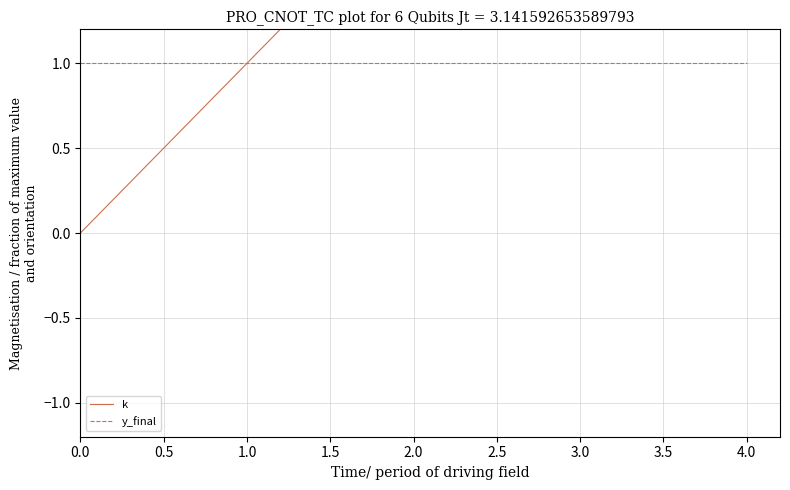

Rank the series by their maximum value, from highest to lowest.

k, y_final